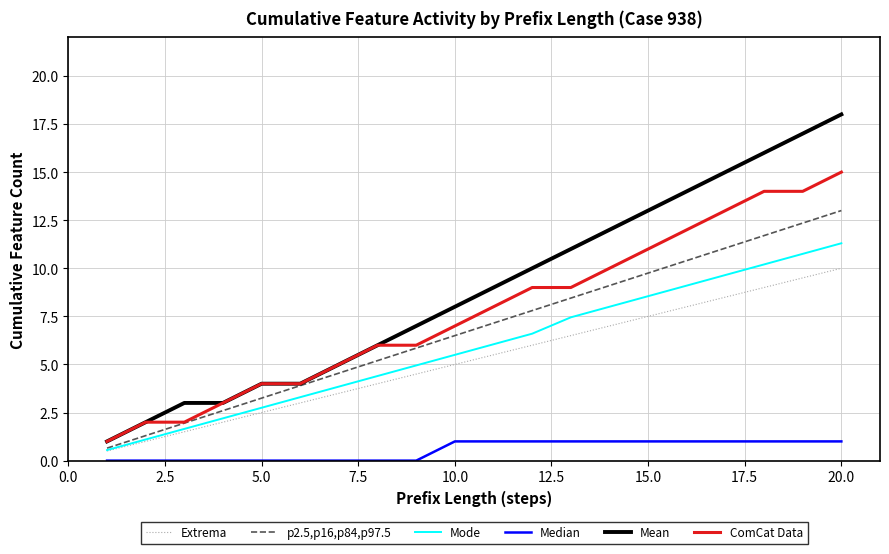

True or false: Extrema and ComCat Data intersect in this chart.

False